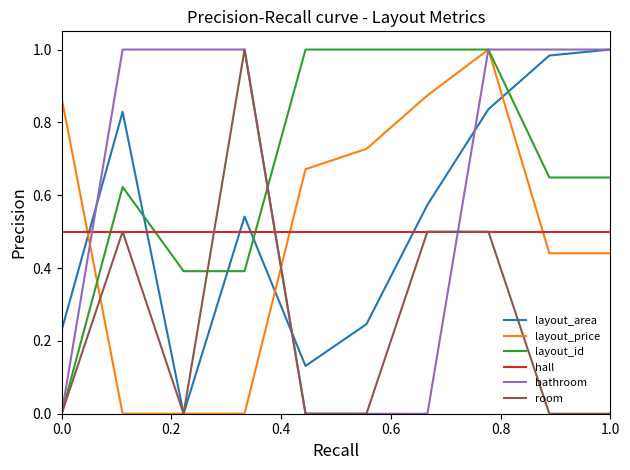

Which series has the largest total across all categories?

layout_id